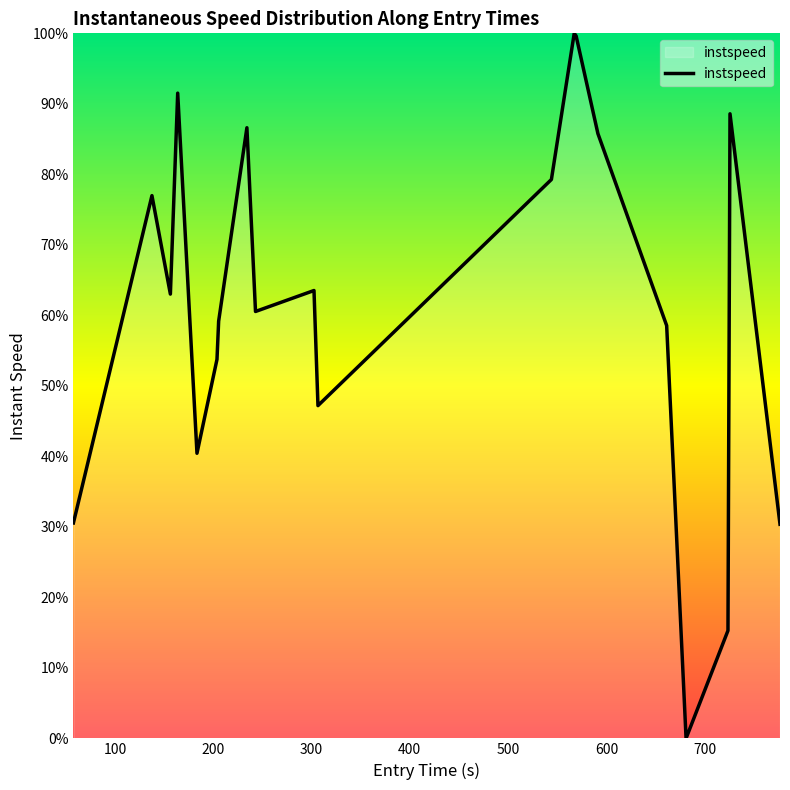

What is the greatest value displayed?

100.0